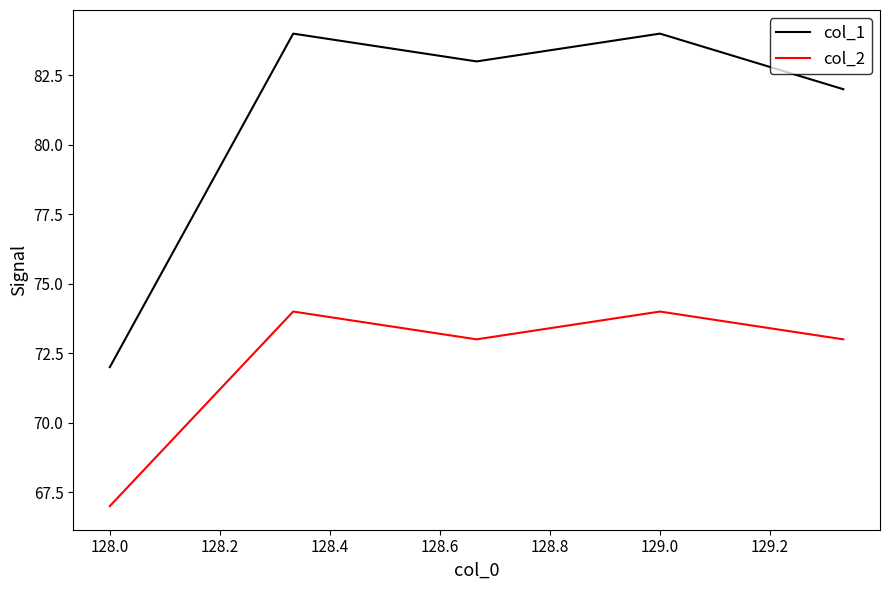

Which series has the largest range (max minus min)?

col_1